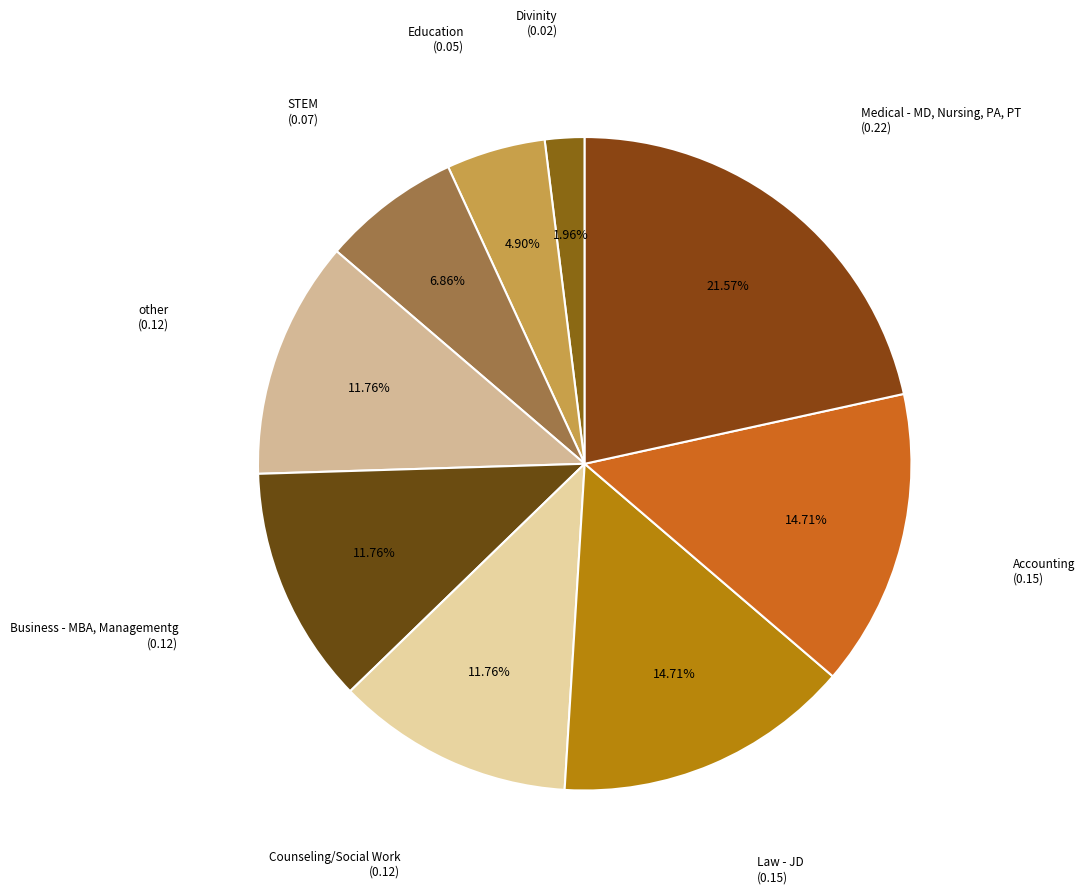

How many slices are in this pie chart?

9